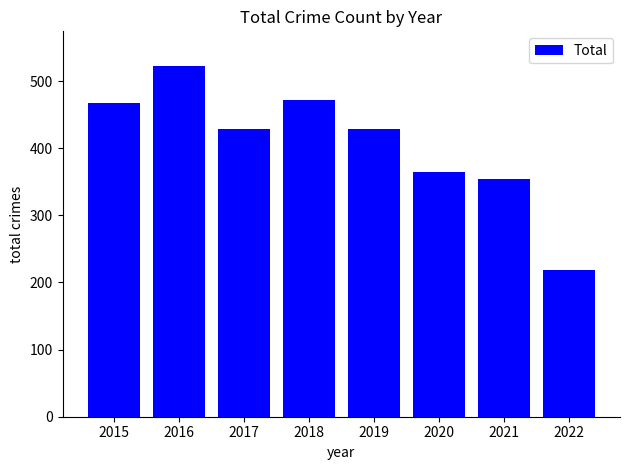

What is the sum of all values?

3255